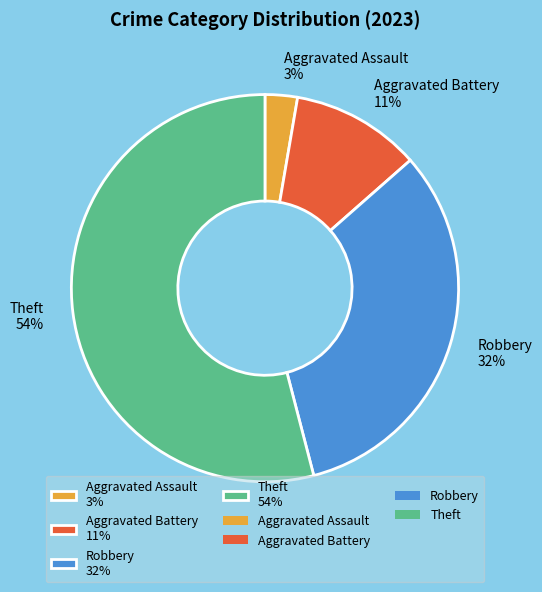

The Robbery 32% slice represents 32% of the pie. True or false?

True